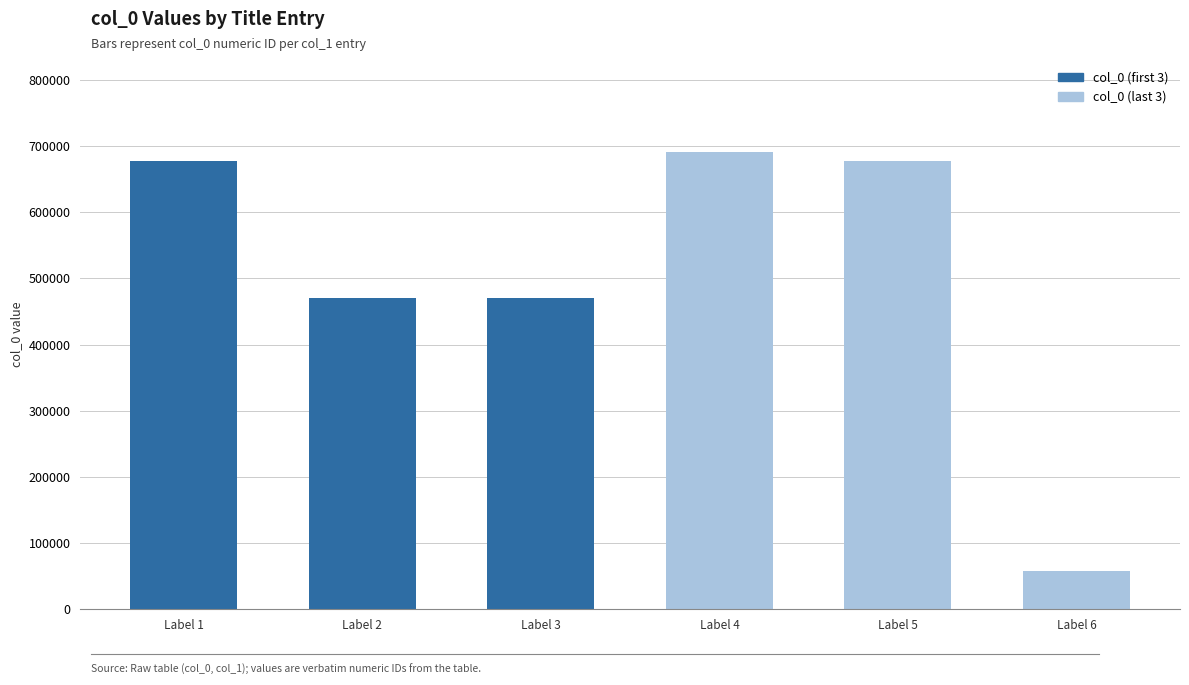

At which category does the chart reach its minimum across all series?

Label 6